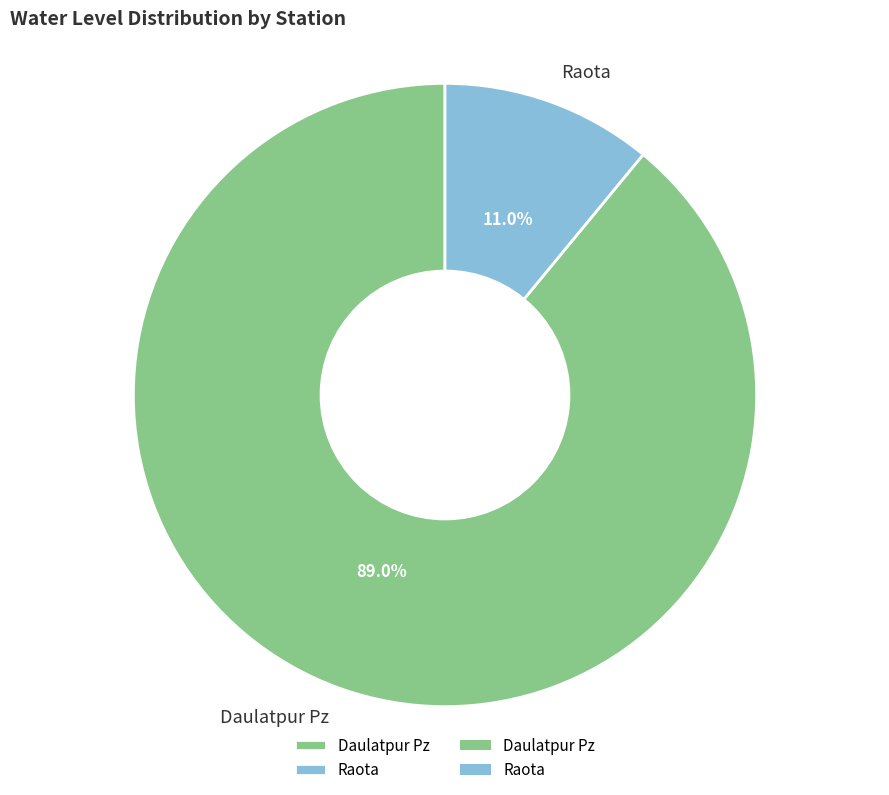

Which category accounts for the majority?

Daulatpur Pz